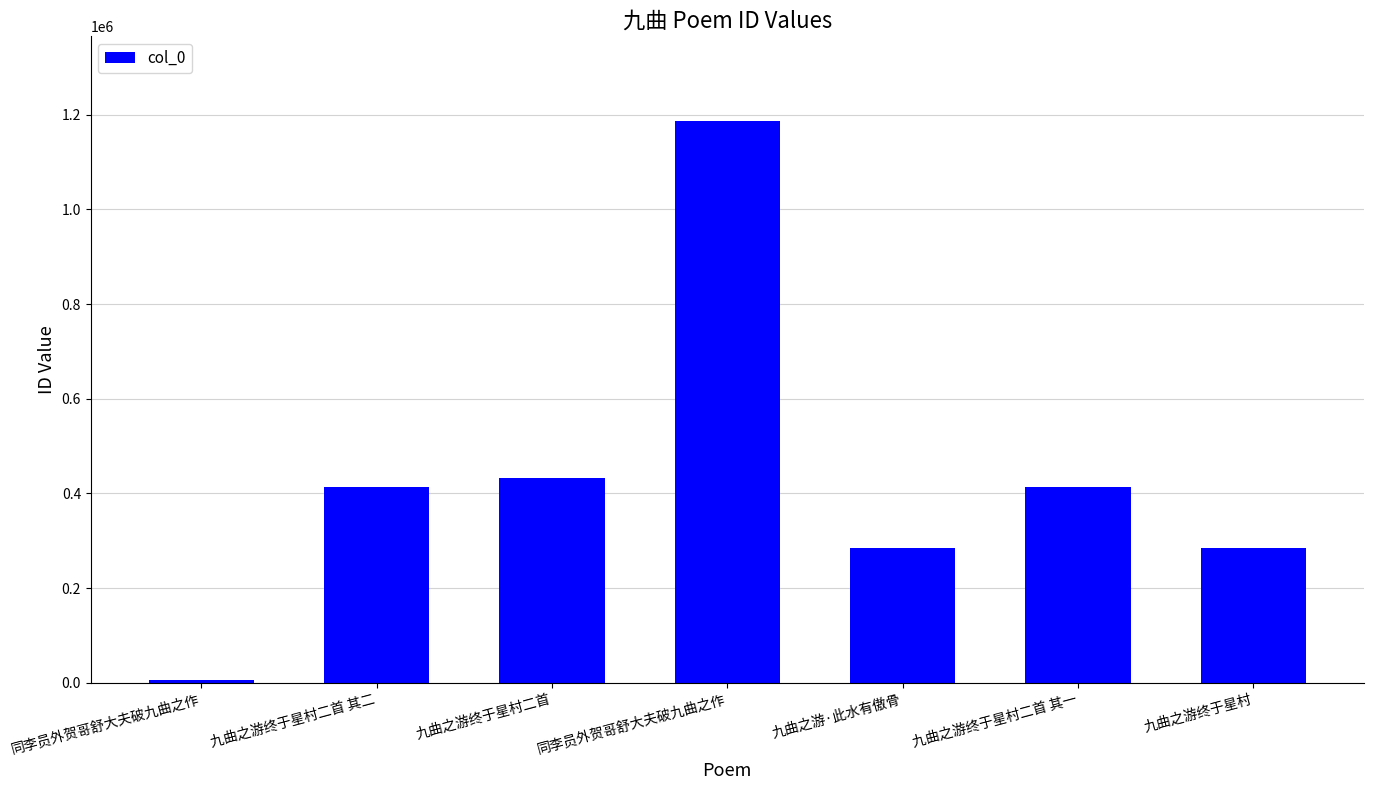

How many bars are there in total?

7